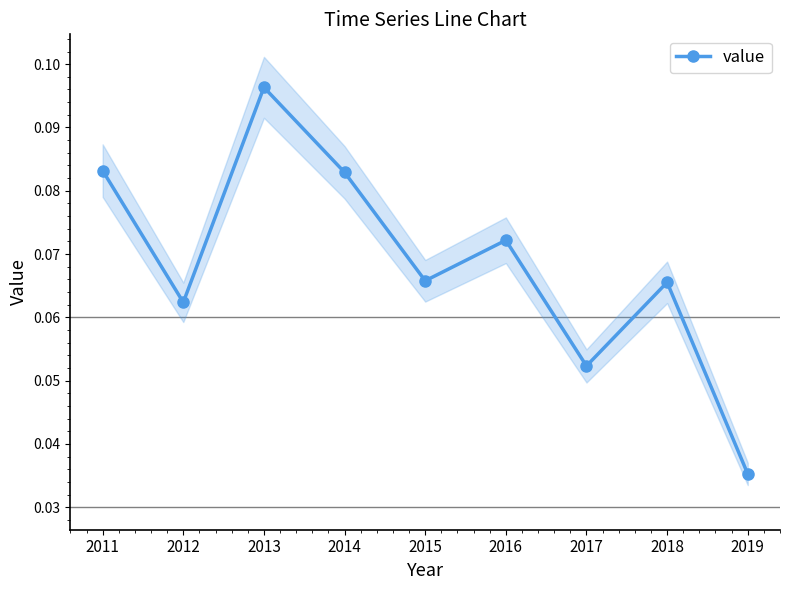

Which category has the lowest value across all series?

2019